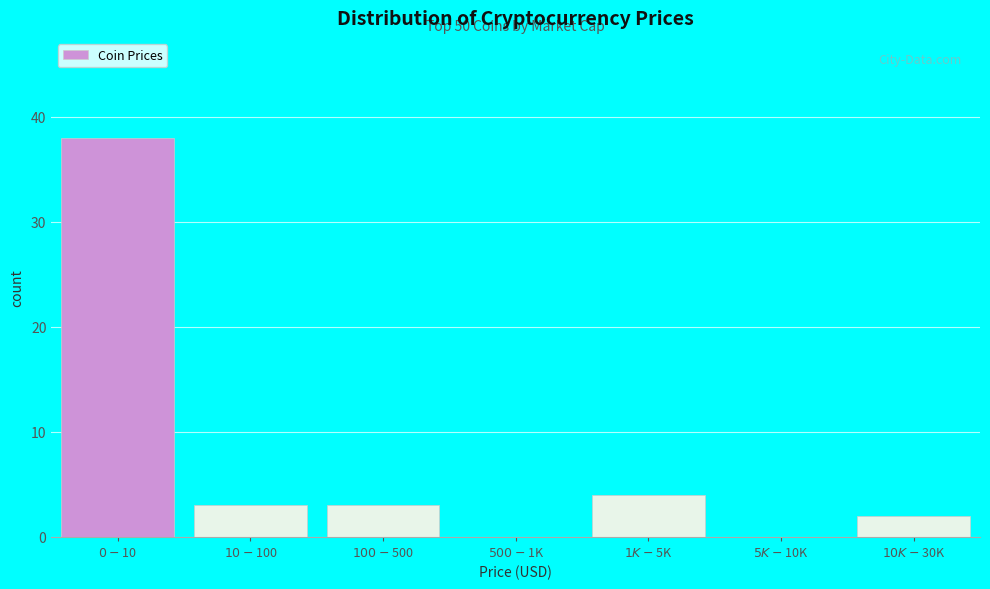

What is the maximum value shown in the chart?

38